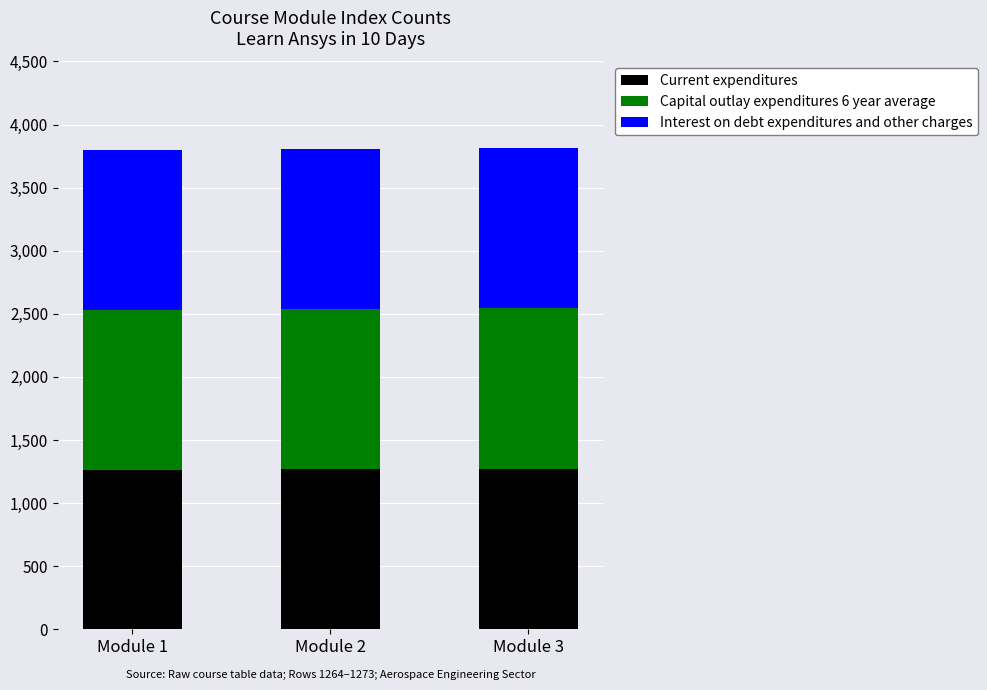

What is the sum of the Current expenditures values at Module 3 and Module 1?

2536